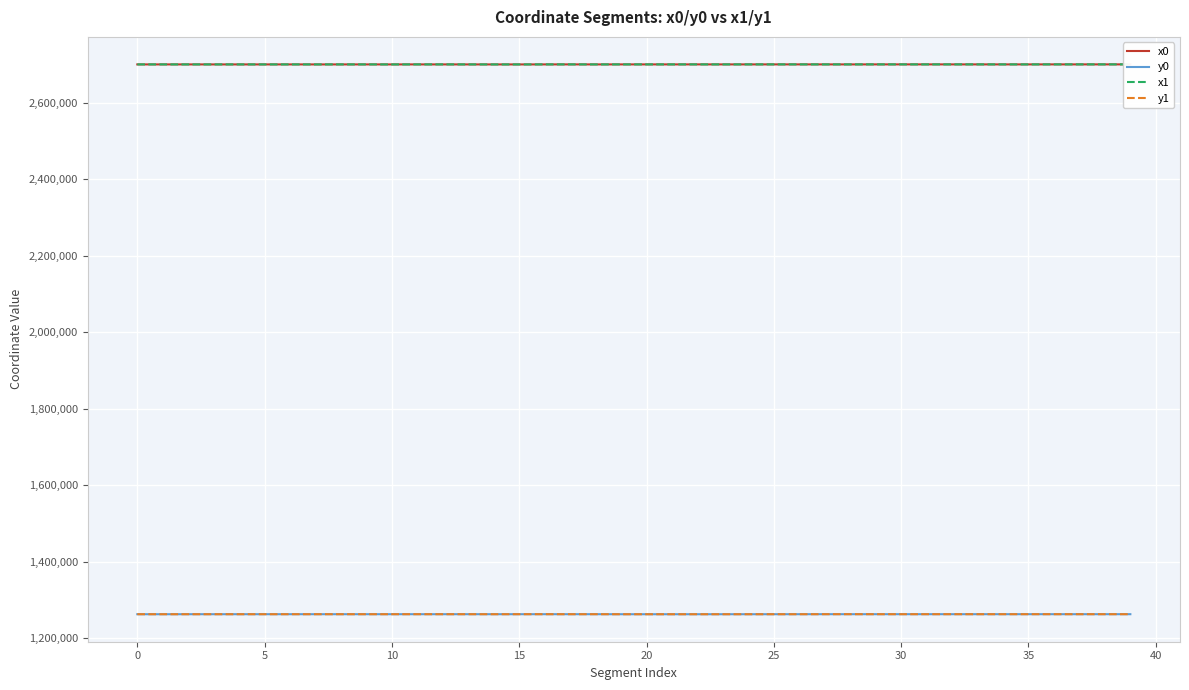

Which series has the largest total across all categories?

x0